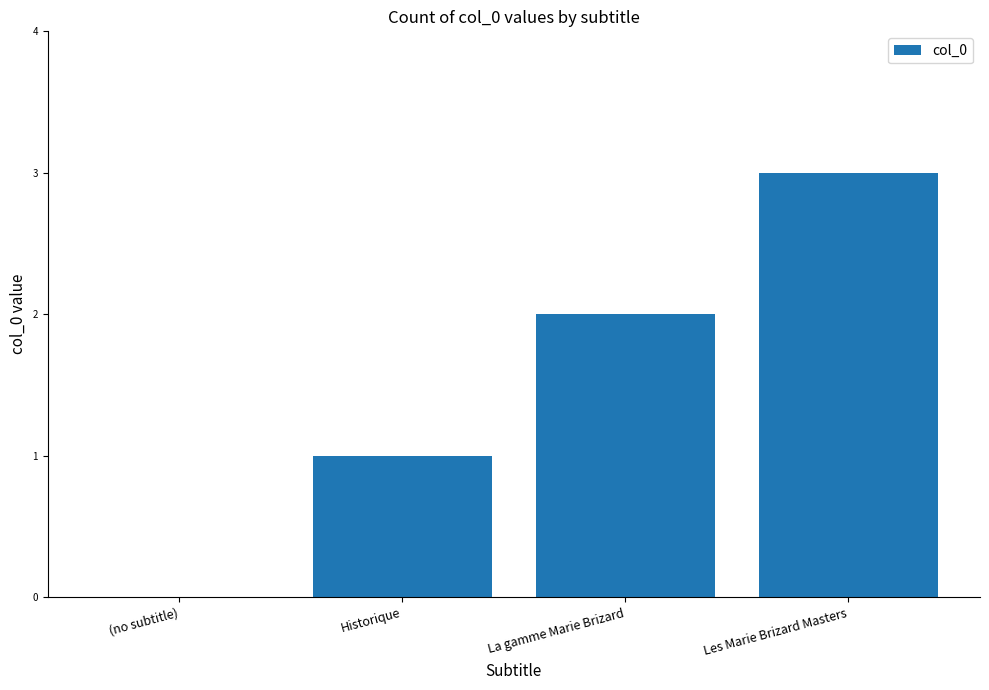

Are the bars grouped side by side (vs. stacked)?

No